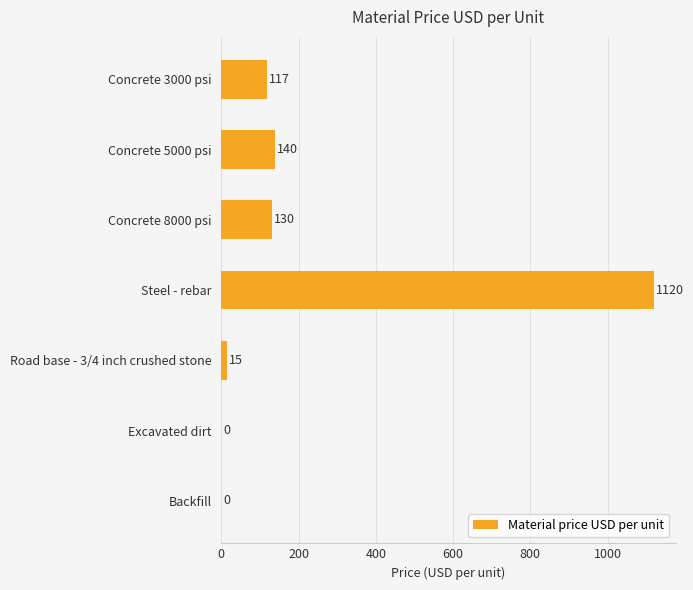

Which category has the highest value across all series?

Steel - rebar